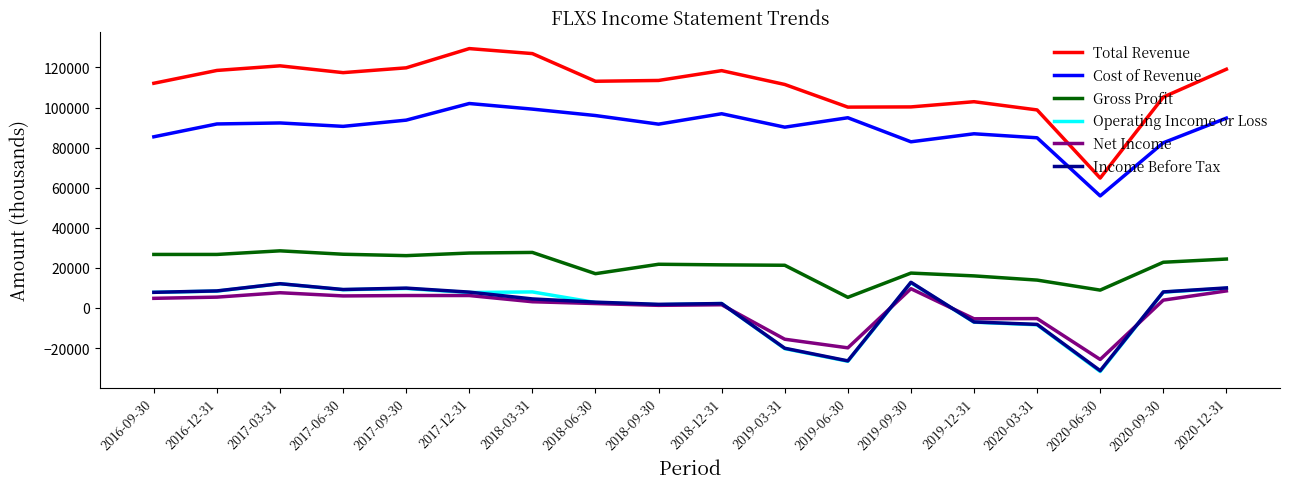

How many interior local valleys does the Total Revenue series have?

4